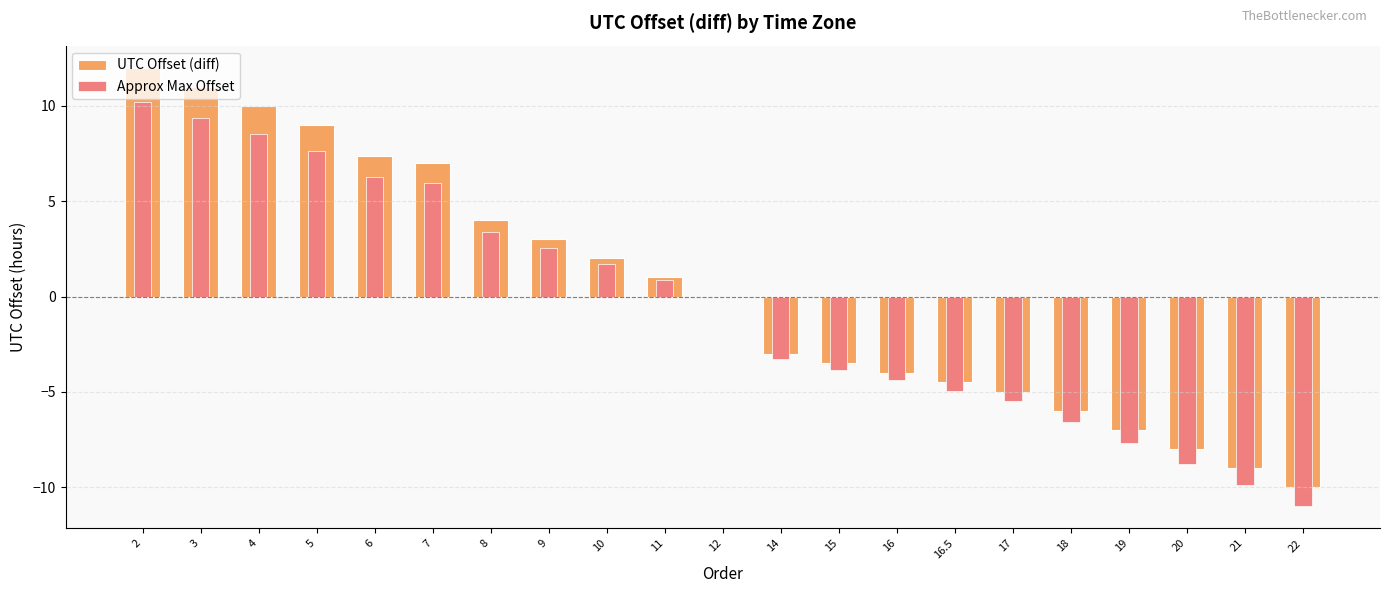

What is the sum of the Approx Max Offset values at 3 and 17?

3.8